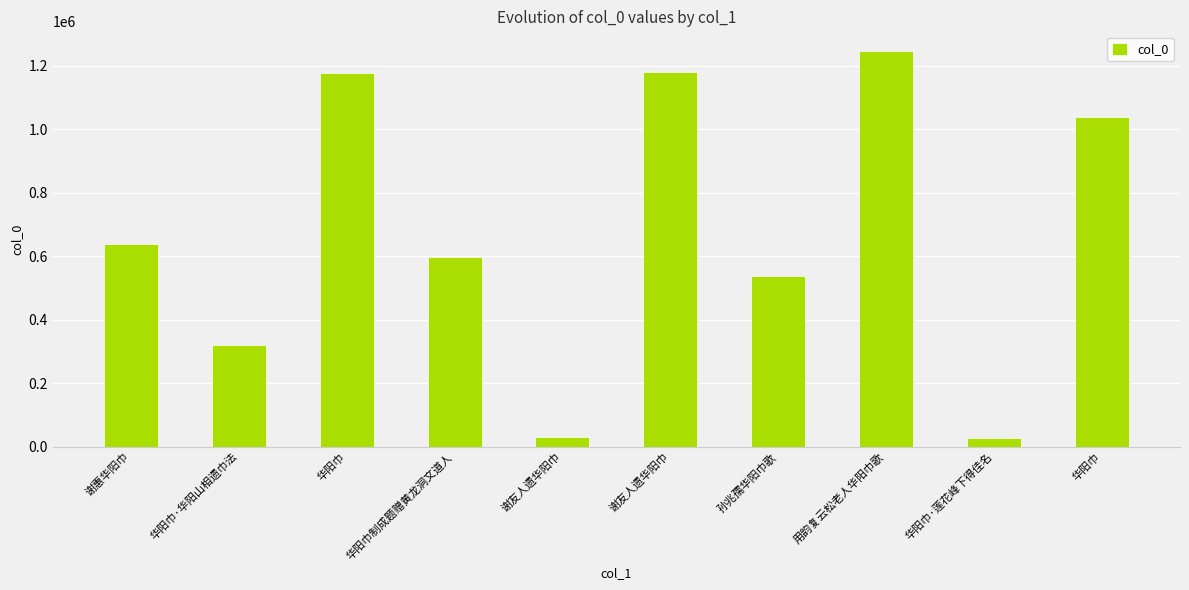

Reading left to right, list all the values displayed in this chart.

谢惠华阳巾=639762	华阳巾·华阳山相遗巾法=320697	华阳巾=1176147	华阳巾制成题赠黄龙洞文道人=596759	谢友人遗华阳巾=29836	谢友人遗华阳巾=1179760	孙兆孺华阳巾歌=537160	用韵复云松老人华阳巾歌=1245680	华阳巾·莲花峰下得佳名=28465	华阳巾=1038068